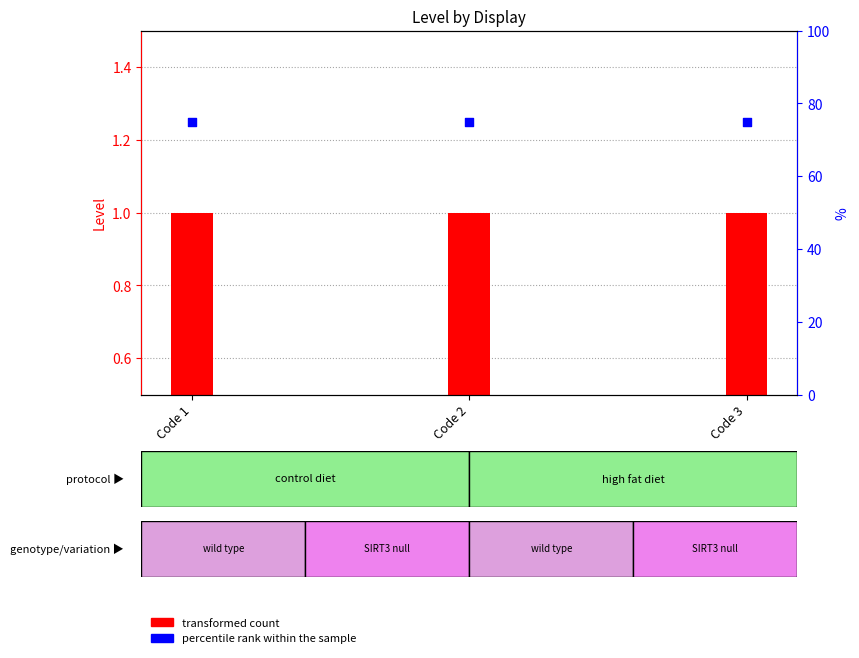

Is the value of transformed count at Code 1 greater than the value of percentile rank within the sample at Code 2?

No